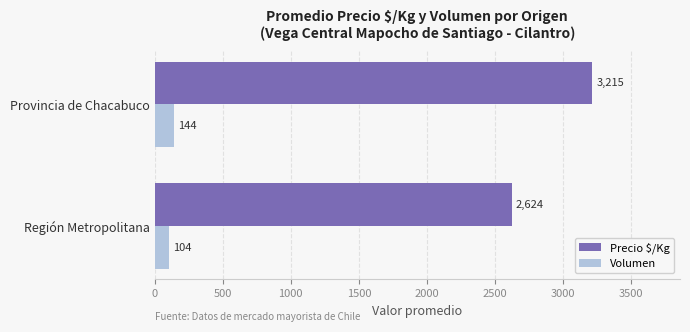

Which series has the widest spread of values?

Precio $/Kg